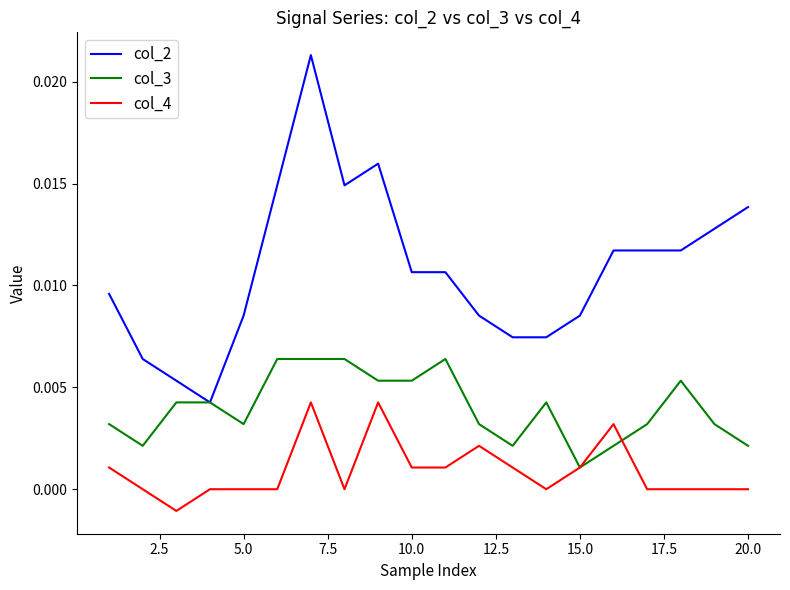

Rank the series by their average value, from highest to lowest.

col_2, col_3, col_4